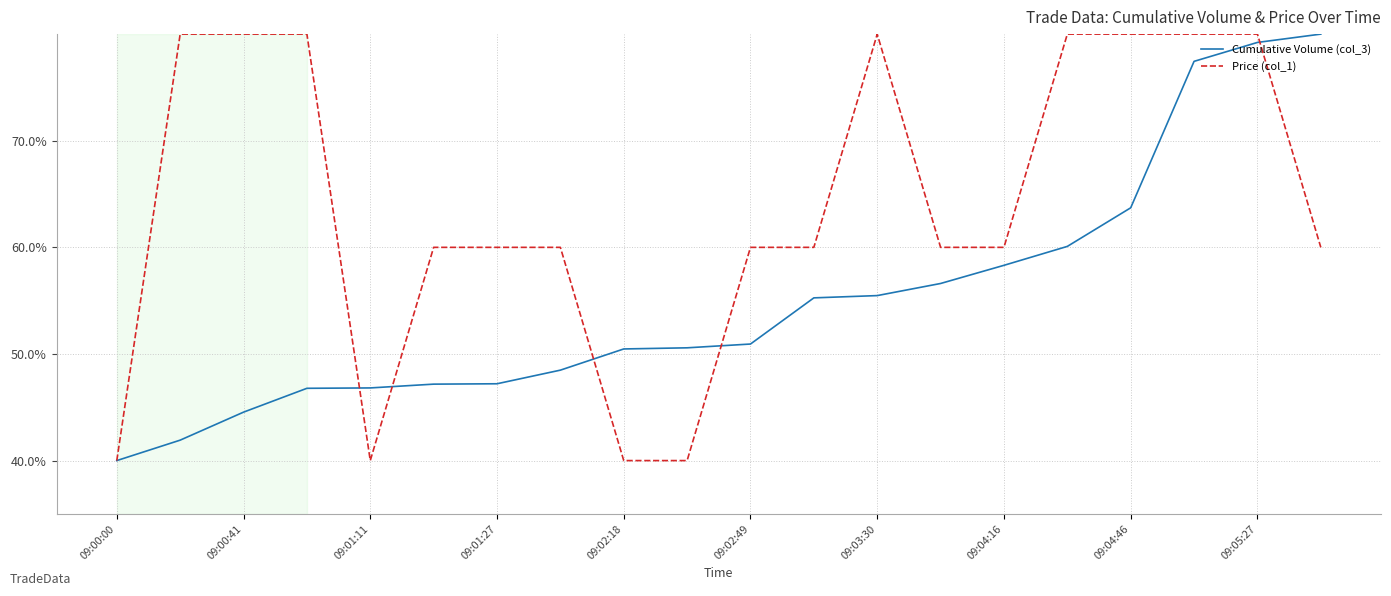

Count the Price (col_1) values in the range 60 to 80.

16